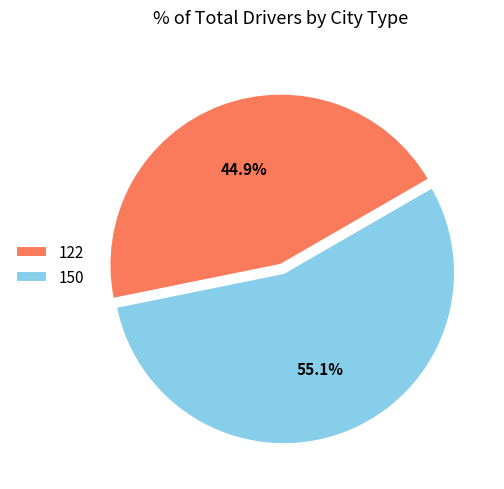

The 122 slice represents 30% of the pie. True or false?

False